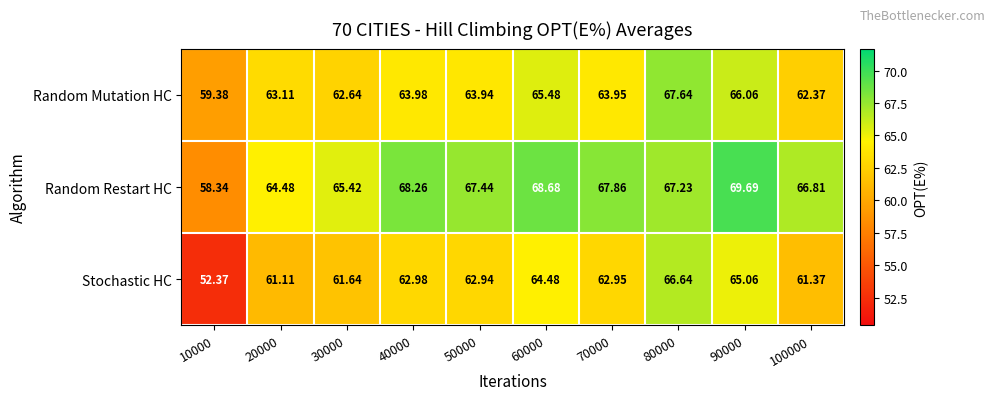

Which series has the largest total across all categories?

Random Restart HC